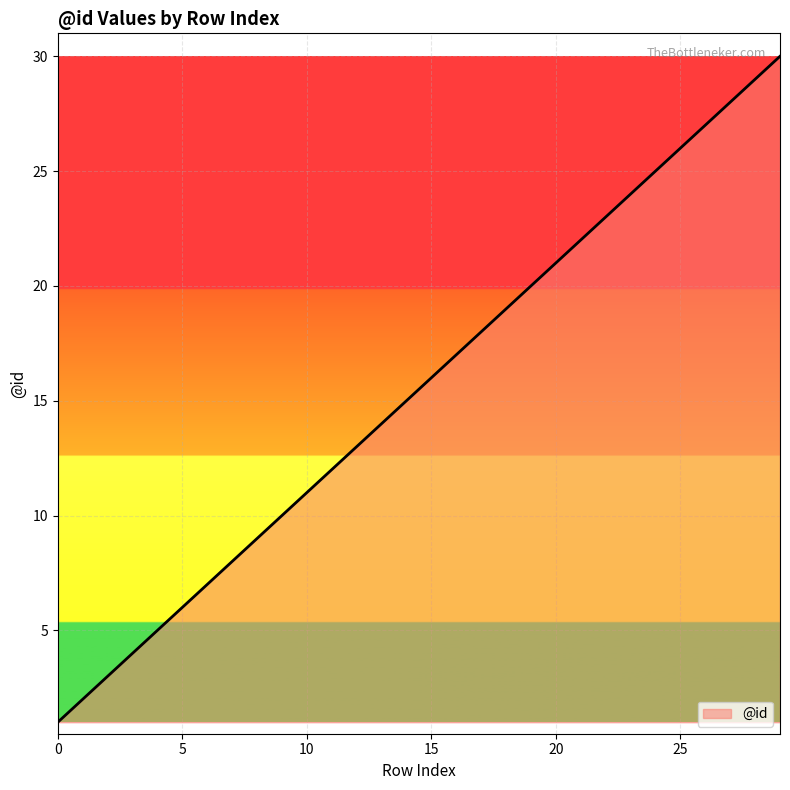

What is the maximum value shown in the chart?

30